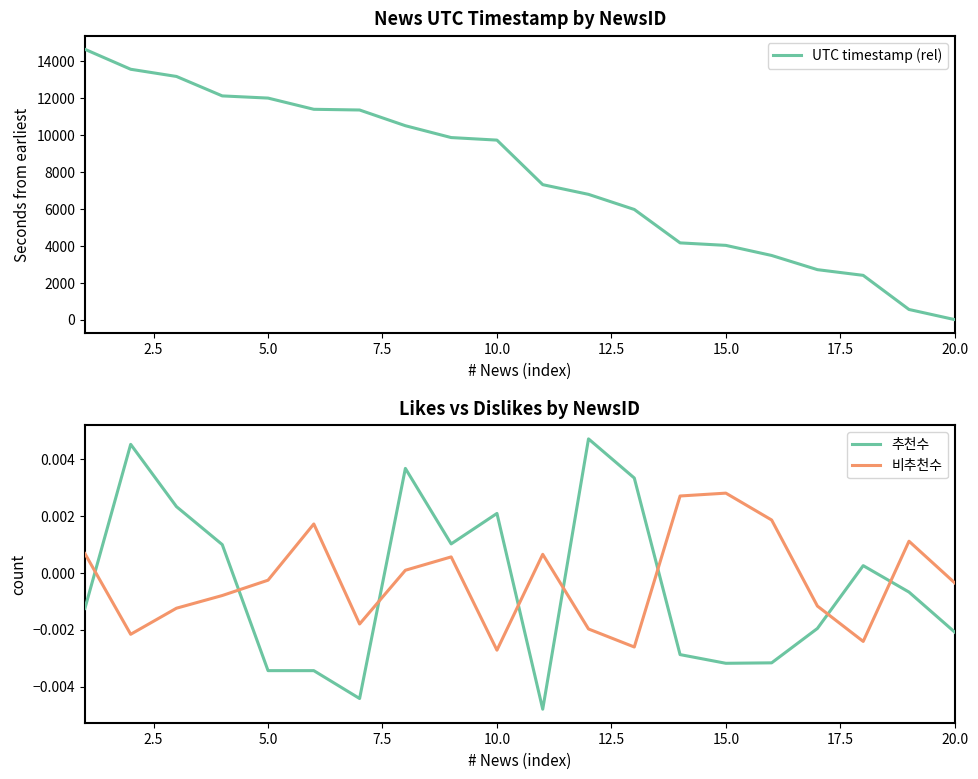

How many intersections are there between 추천수 and 비추천수?

8